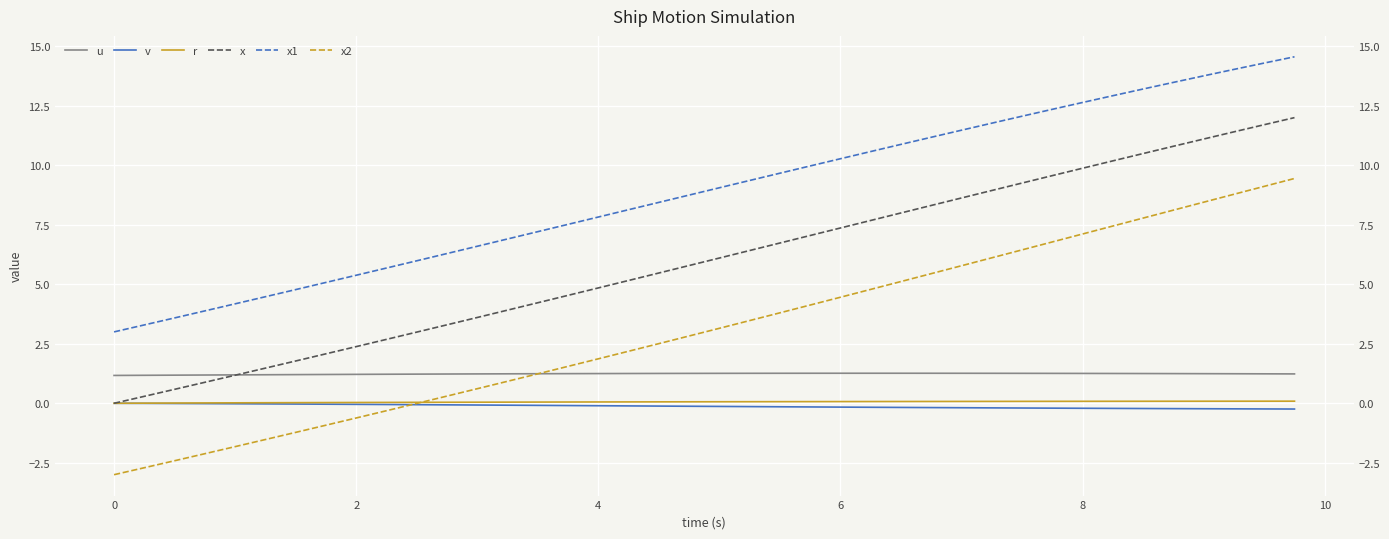

How many lines are shown in the chart?

6